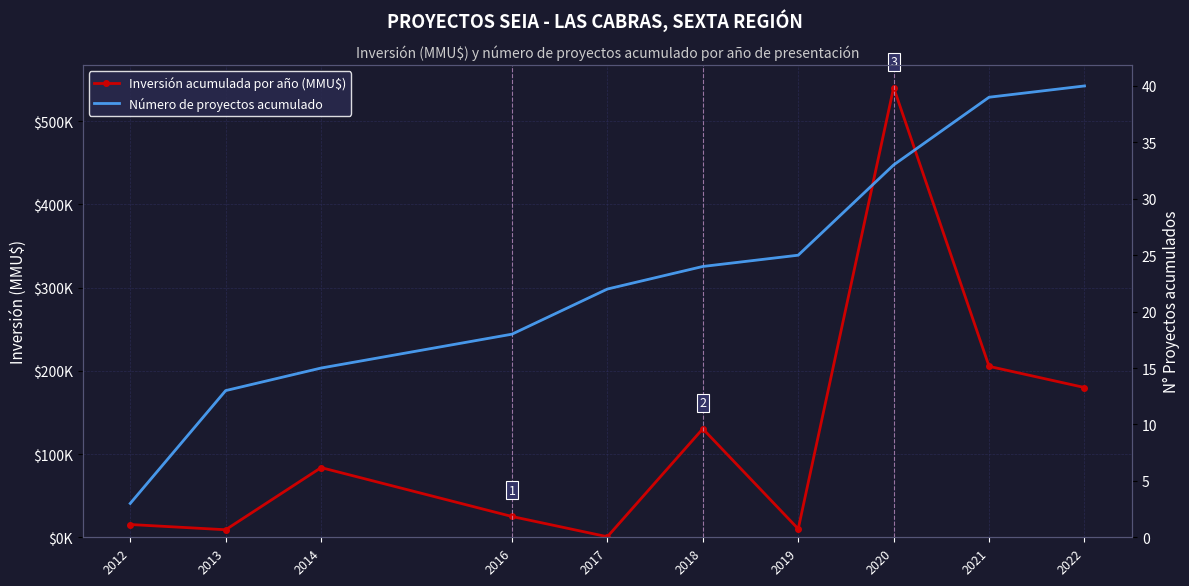

Which series has the widest spread of values?

Inversión acumulada por año (MMU$)